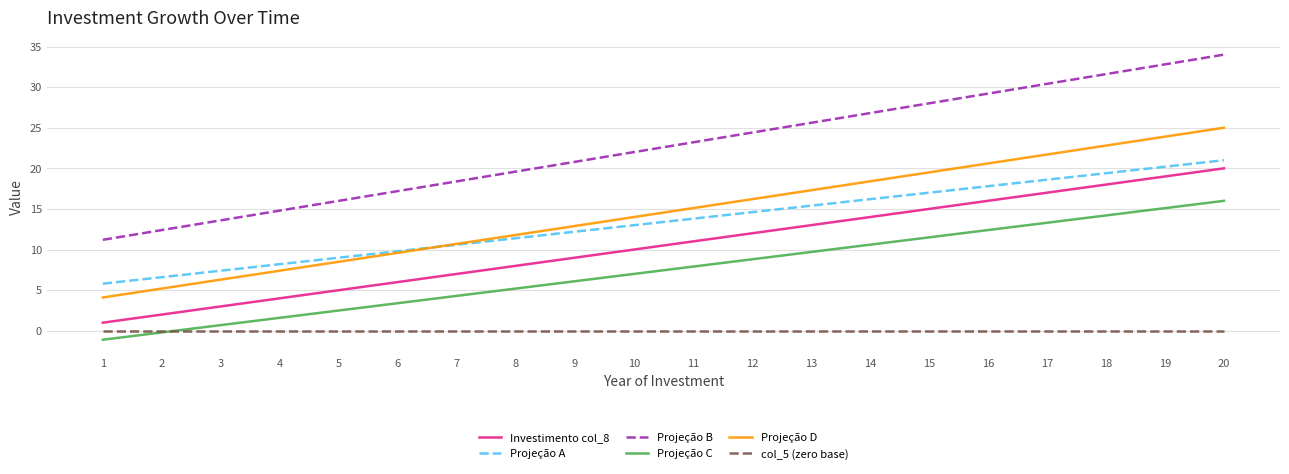

Reading right to left, extract all data points from this chart.

Investimento col_8: 20=20.0	19=19.0	18=18.0	17=17.0	16=16.0	15=15.0	14=14.0	13=13.0	12=12.0	11=11.0	10=10.0	9=9.0	8=8.0	7=7.0	6=6.0	5=5.0	4=4.0	3=3.0	2=2.0	1=1.0
Projeção A: 20=21.0	19=20.2	18=19.4	17=18.6	16=17.8	15=17.0	14=16.2	13=15.4	12=14.6	11=13.8	10=13.0	9=12.2	8=11.4	7=10.6	6=9.8	5=9.0	4=8.2	3=7.4	2=6.6	1=5.8
Projeção B: 20=34.0	19=32.8	18=31.6	17=30.4	16=29.2	15=28.0	14=26.8	13=25.6	12=24.4	11=23.2	10=22.0	9=20.8	8=19.6	7=18.4	6=17.2	5=16.0	4=14.8	3=13.6	2=12.4	1=11.2
Projeção C: 20=16.0	19=15.1	18=14.2	17=13.3	16=12.4	15=11.5	14=10.6	13=9.7	12=8.8	11=7.9	10=7.0	9=6.1	8=5.2	7=4.3	6=3.4	5=2.5	4=1.6	3=0.7	2=-0.2	1=-1.1
Projeção D: 20=25.0	19=23.9	18=22.8	17=21.7	16=20.6	15=19.5	14=18.4	13=17.3	12=16.2	11=15.1	10=14.0	9=12.9	8=11.8	7=10.7	6=9.6	5=8.5	4=7.4	3=6.3	2=5.2	1=4.1
col_5 (zero base): 20=0.0	19=0.0	18=0.0	17=0.0	16=0.0	15=0.0	14=0.0	13=0.0	12=0.0	11=0.0	10=0.0	9=0.0	8=0.0	7=0.0	6=0.0	5=0.0	4=0.0	3=0.0	2=0.0	1=0.0